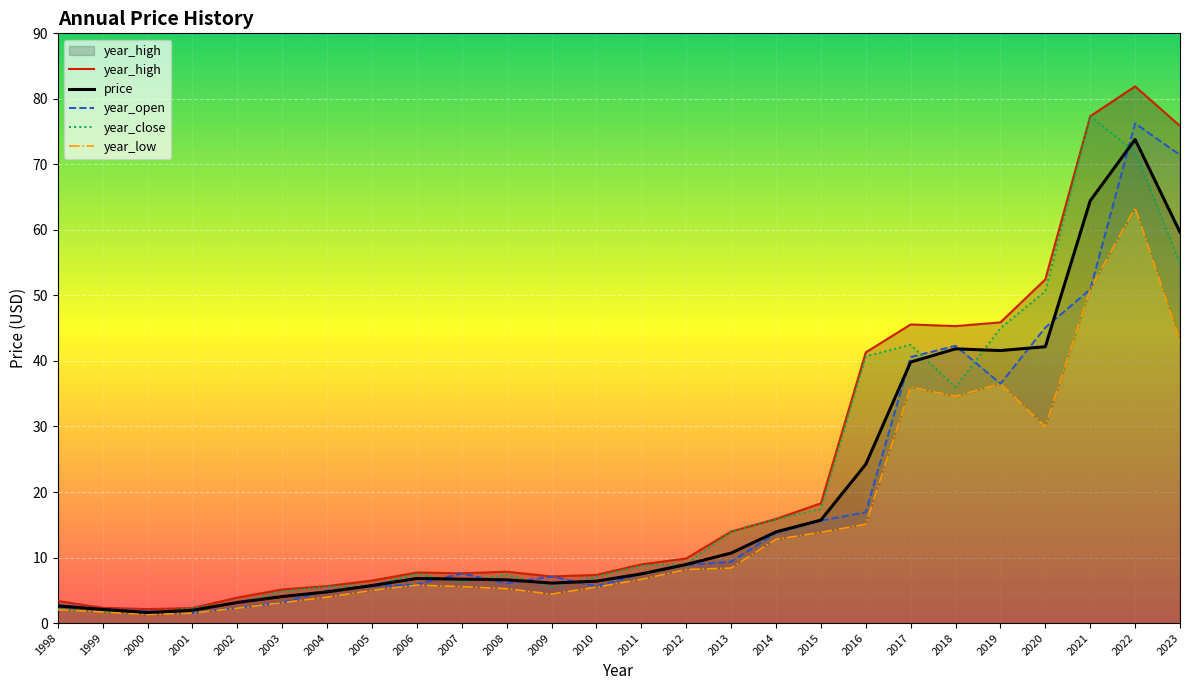

Reading left to right, list all the values displayed in this chart.

year_high: 1998=3.4	1999=2.3	2000=2.1	2001=2.3	2002=3.9	2003=5.1	2004=5.6	2005=6.5	2006=7.7	2007=7.6	2008=7.8	2009=7.1	2010=7.3	2011=9.0	2012=9.9	2013=14.0	2014=15.9	2015=18.3	2016=41.3	2017=45.6	2018=45.3	2019=45.9	2020=52.5	2021=77.4	2022=81.9	2023=75.9
price: 1998=2.6	1999=2.1	2000=1.6	2001=2.0	2002=3.1	2003=4.0	2004=4.8	2005=5.7	2006=6.8	2007=6.7	2008=6.6	2009=6.1	2010=6.4	2011=7.5	2012=8.9	2013=10.7	2014=13.9	2015=15.7	2016=24.2	2017=39.8	2018=41.9	2019=41.6	2020=42.2	2021=64.4	2022=73.8	2023=59.6
year_open: 1998=2.8	1999=2.2	2000=1.8	2001=1.6	2002=2.3	2003=3.2	2004=5.0	2005=5.6	2006=5.9	2007=7.6	2008=6.0	2009=7.1	2010=5.6	2011=7.5	2012=8.8	2013=9.4	2014=13.7	2015=15.6	2016=16.9	2017=40.6	2018=42.3	2019=36.5	2020=45.1	2021=50.9	2022=76.3	2023=71.4
year_close: 1998=2.2	1999=1.8	2000=1.6	2001=2.3	2002=3.1	2003=4.8	2004=5.6	2005=5.8	2006=7.5	2007=6.3	2008=7.4	2009=5.5	2010=7.1	2011=8.8	2012=9.1	2013=13.9	2014=15.9	2015=17.4	2016=40.7	2017=42.5	2018=36.0	2019=45.0	2020=50.6	2021=77.4	2022=71.9	2023=54.9
year_low: 1998=2.0	1999=1.7	2000=1.3	2001=1.5	2002=2.3	2003=3.1	2004=3.9	2005=5.0	2006=5.8	2007=5.6	2008=5.2	2009=4.4	2010=5.5	2011=6.7	2012=8.2	2013=8.4	2014=12.8	2015=13.8	2016=15.1	2017=36.0	2018=34.6	2019=36.5	2020=30.0	2021=50.9	2022=63.4	2023=43.1